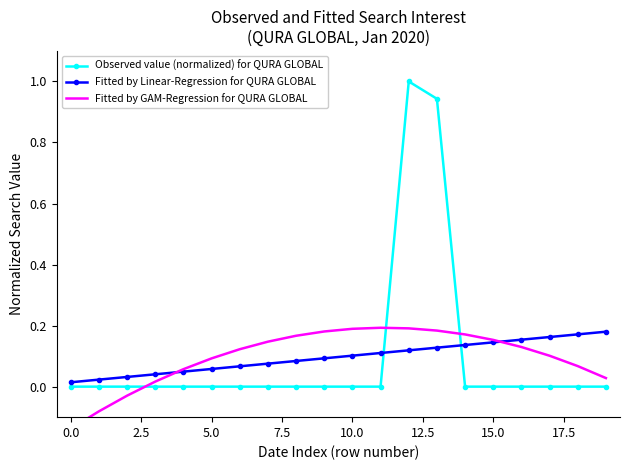

Between 13 and 16, which series saw the biggest shift?

Observed value (normalized) for QURA GLOBAL